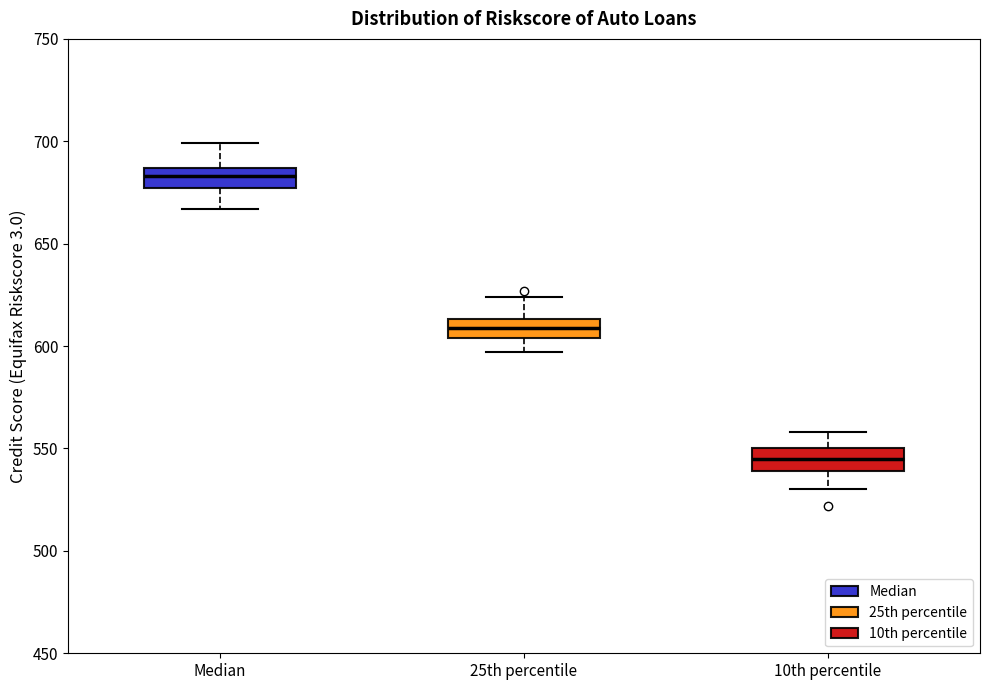

Which box has the highest median line?

Median